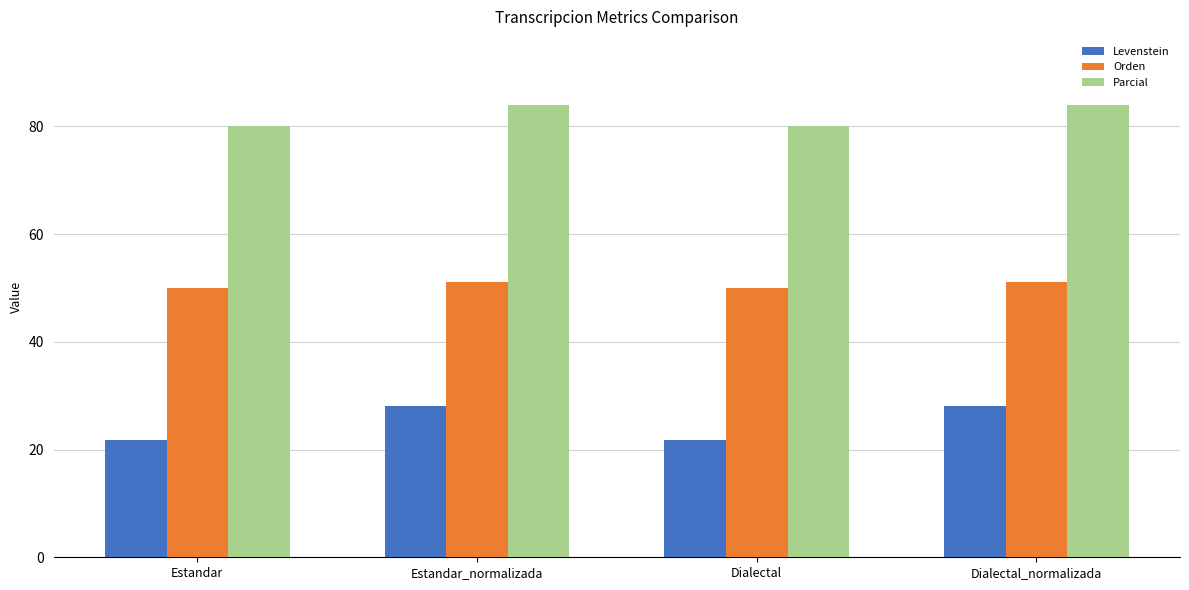

What is the difference between the maximum and minimum values in the Parcial series?

4.0